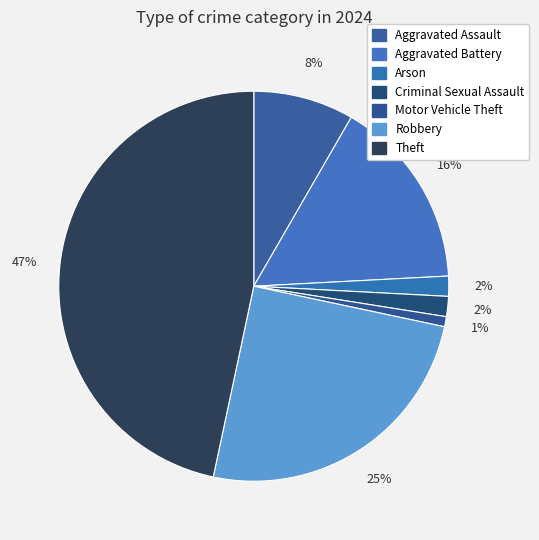

Count the number of slices in the pie.

7